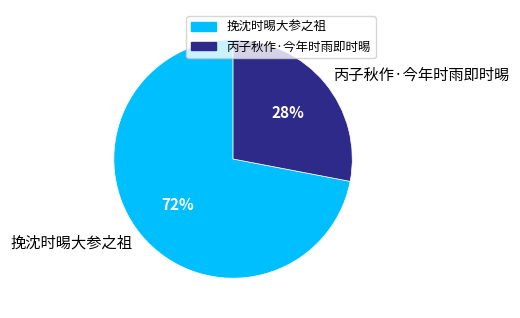

To the nearest percent, what percentage of the pie is 挽沈时晹大参之祖?

72%